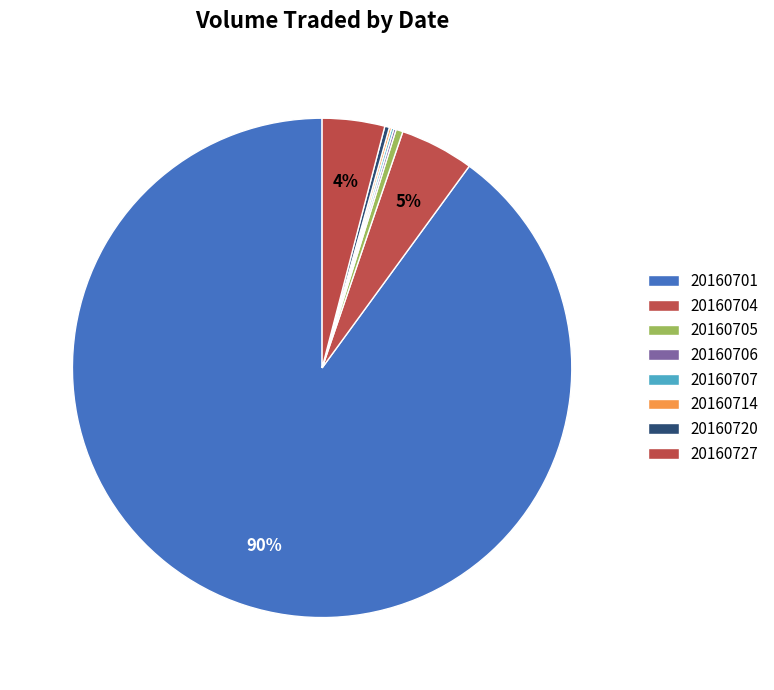

Count the number of slices in the pie.

8